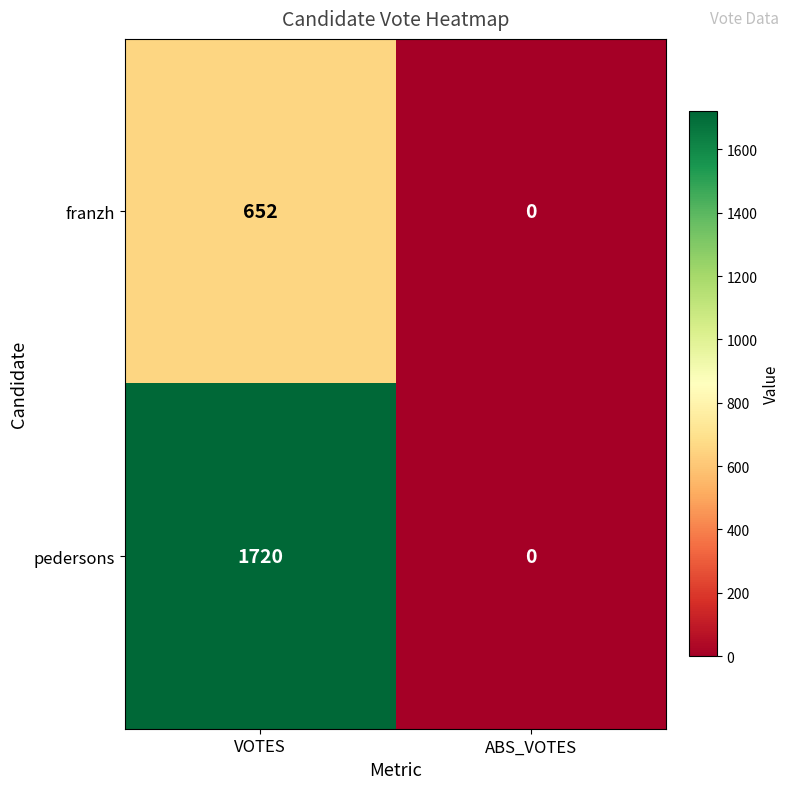

What is the approximate value of franzh at VOTES, to the nearest 100?

700